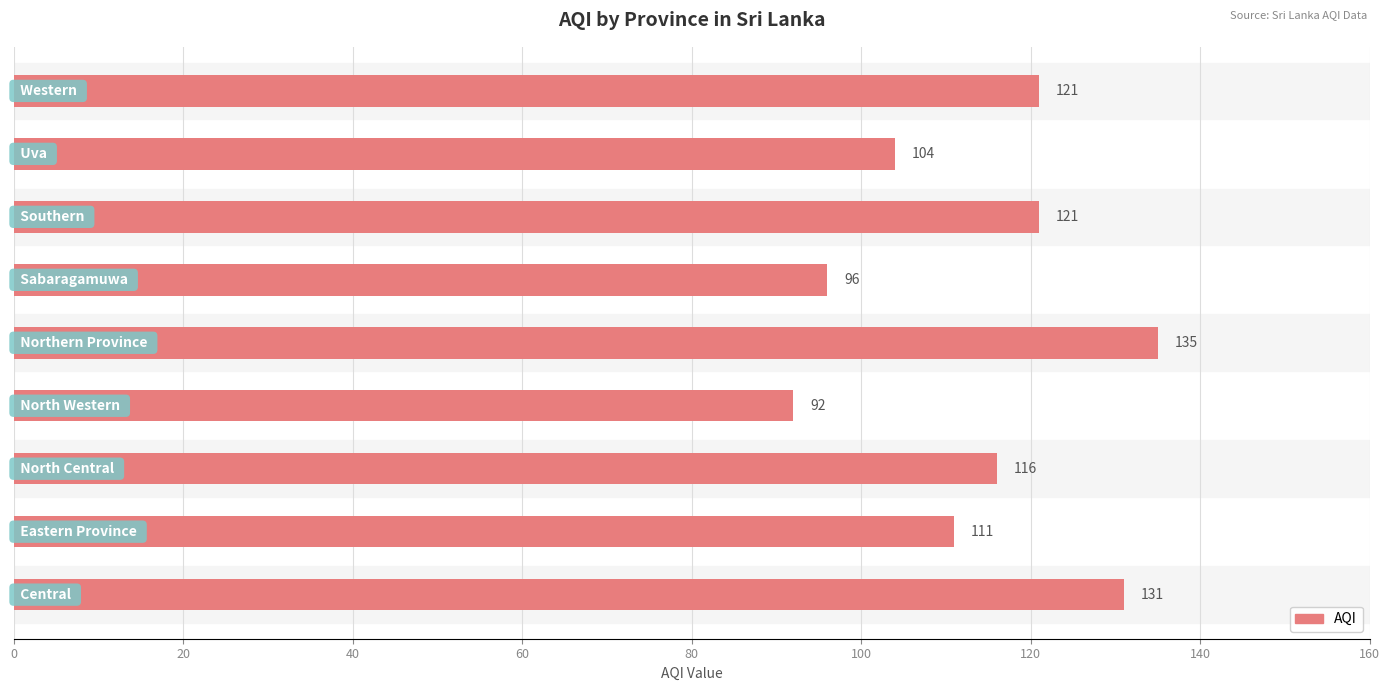

How many values exceed 116?

4